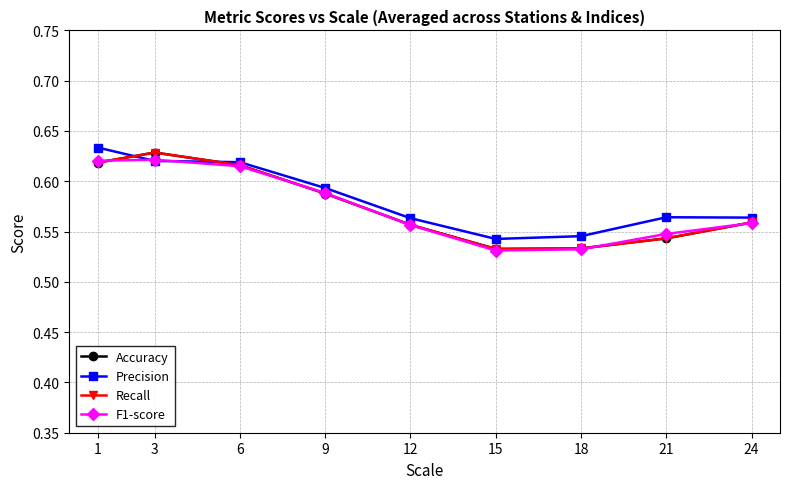

Does the chart have visible grid lines?

Yes